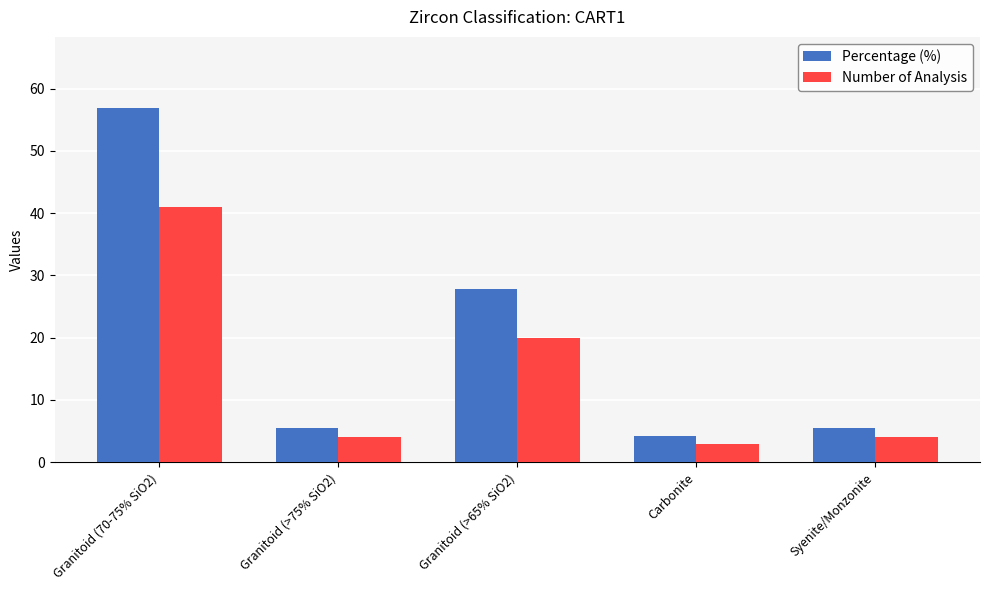

What is the difference between the highest and lowest values at Granitoid (>75% SiO2)?

1.6